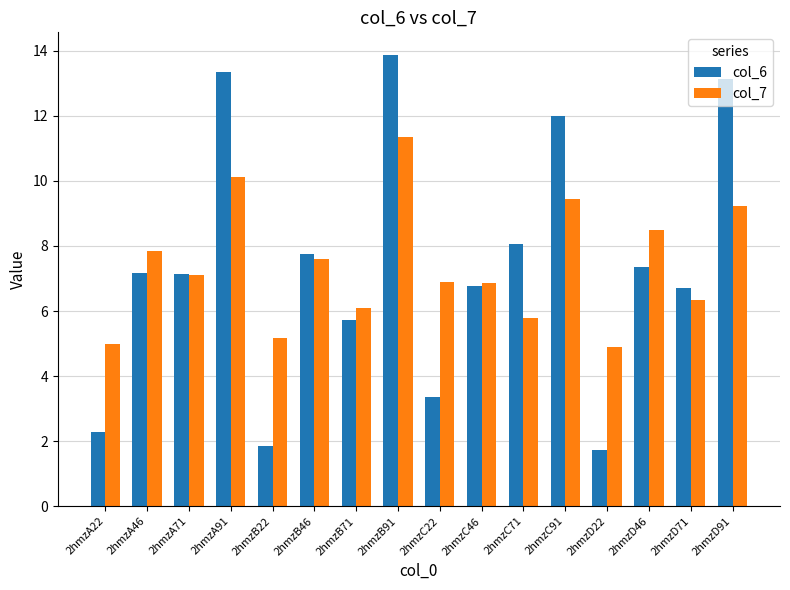

Rank the series at 2hmzC71 from highest to lowest value.

col_6, col_7